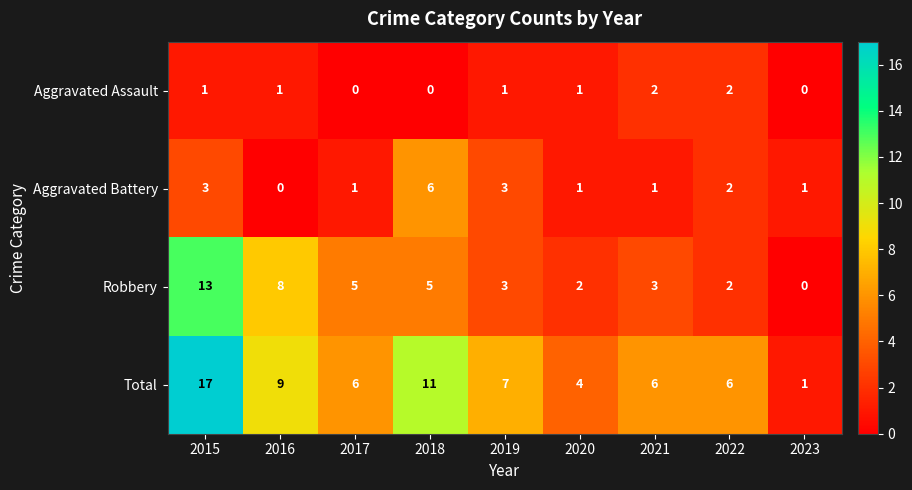

Which series has the largest total across all categories?

Total